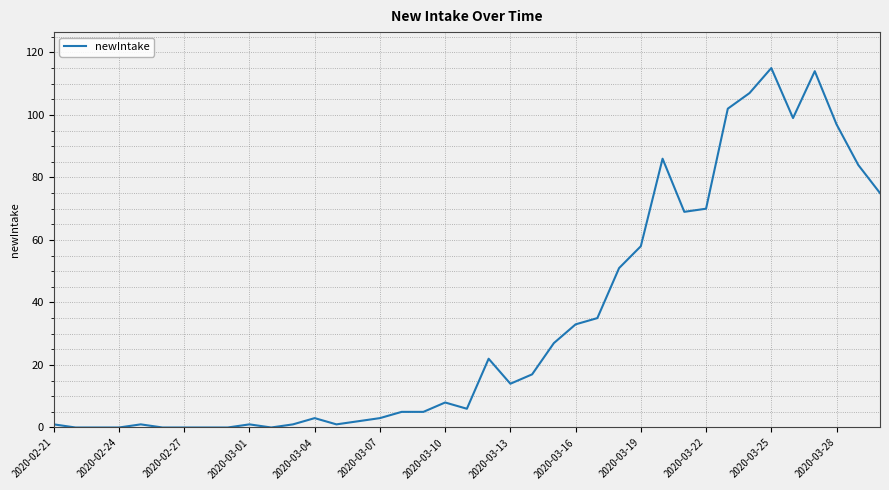

What is the greatest value displayed?

115